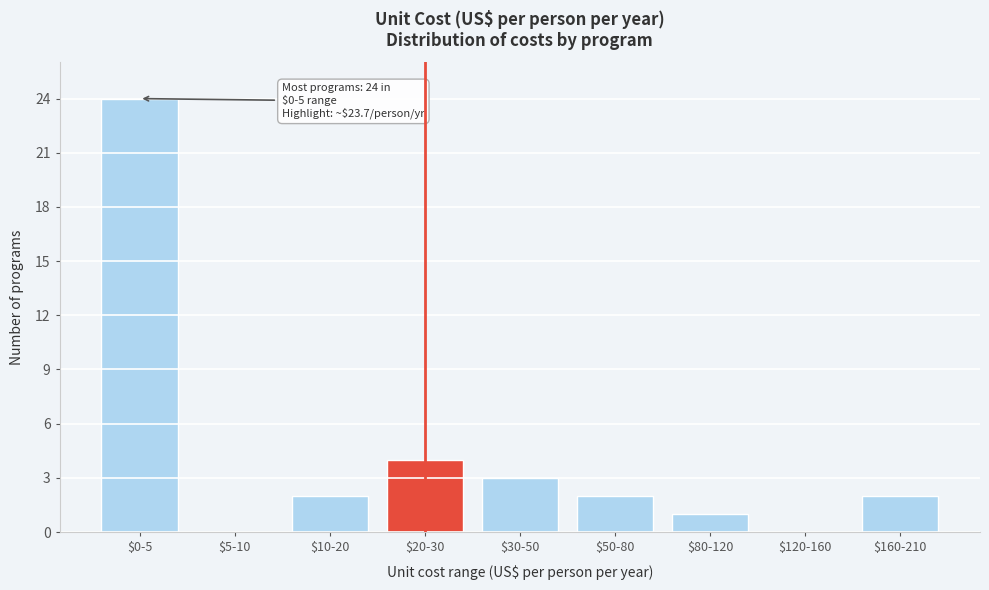

Where is the data nearest to the value 12?

$20-30